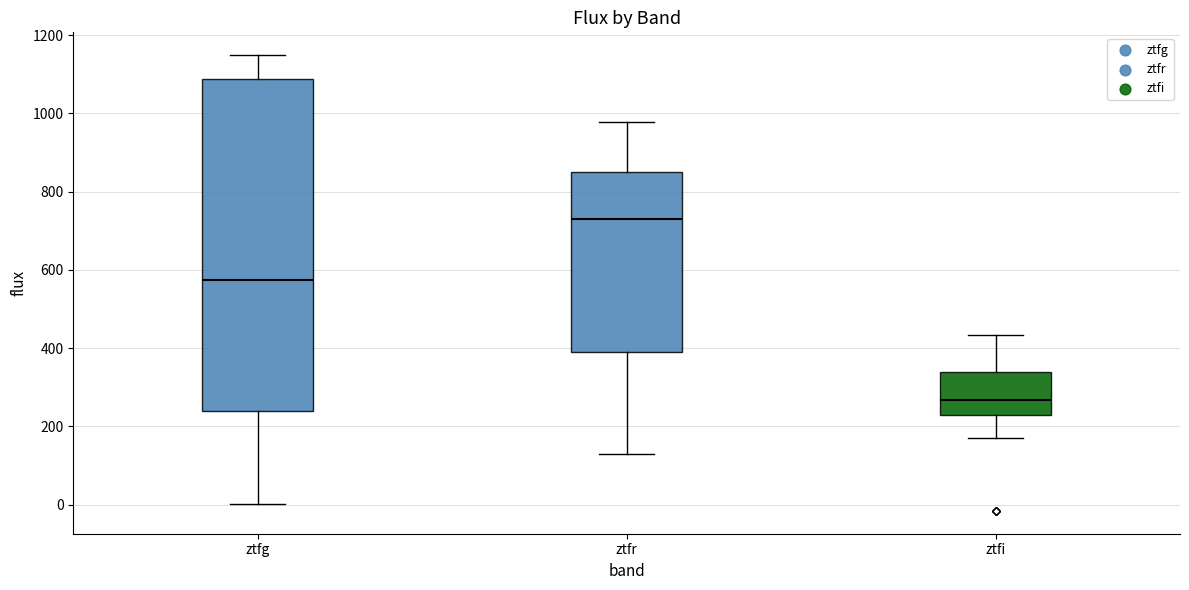

Where is the lower edge of the box for ztfi on the y-axis? The values are not printed on the chart, so give them approximately, as read against the axis.

220